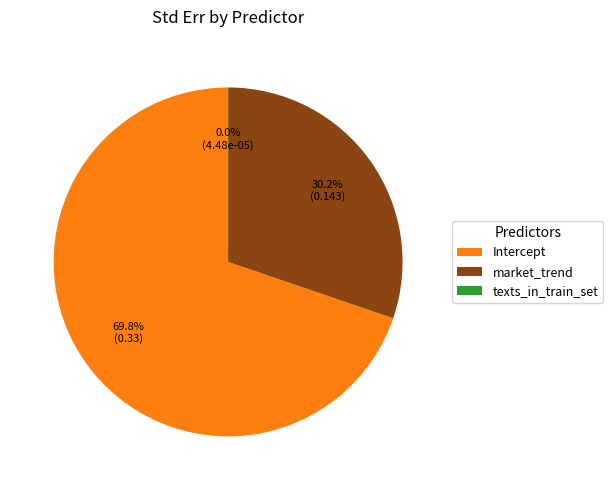

Which category has the biggest portion of the pie?

Intercept